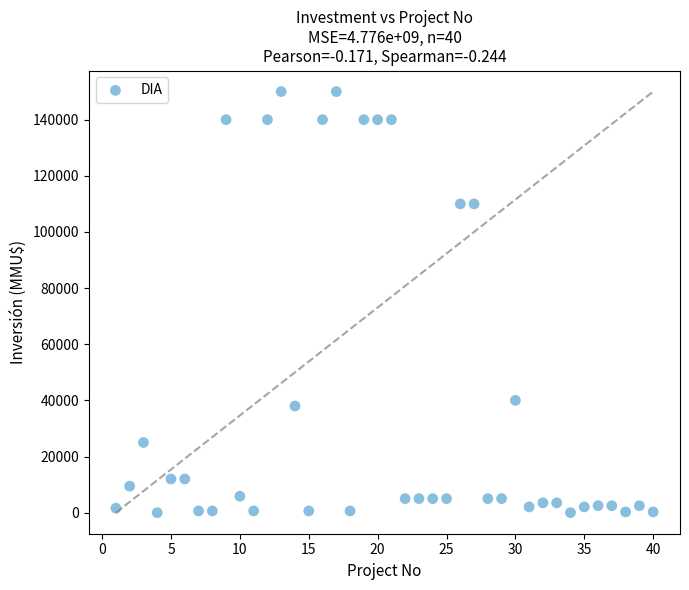

What is the range of X values (max minus min)?

39